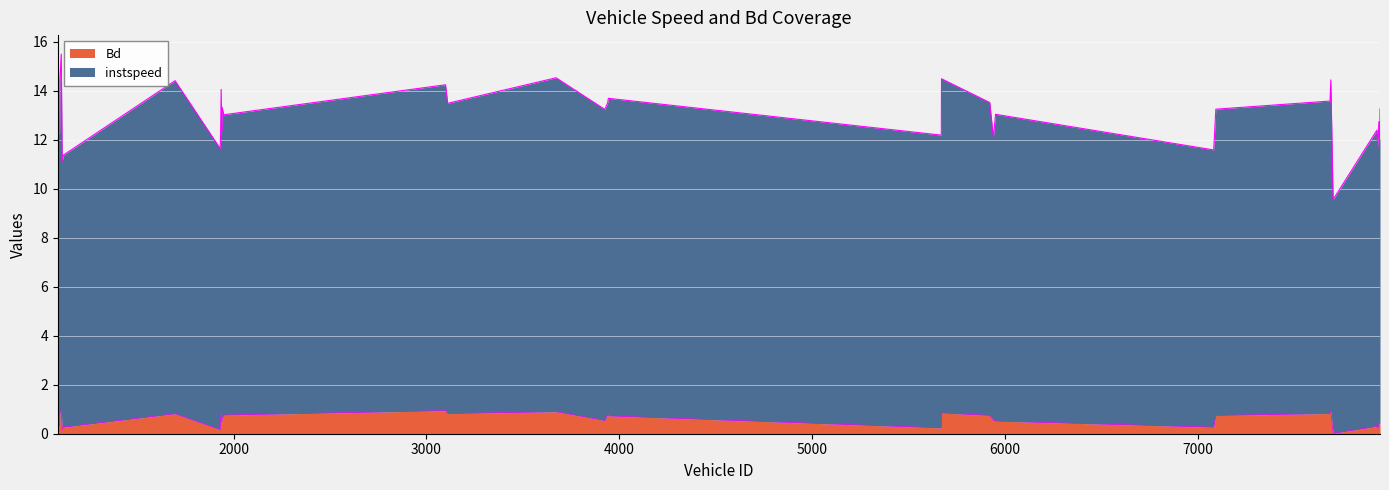

Which series has the largest range (max minus min)?

instspeed